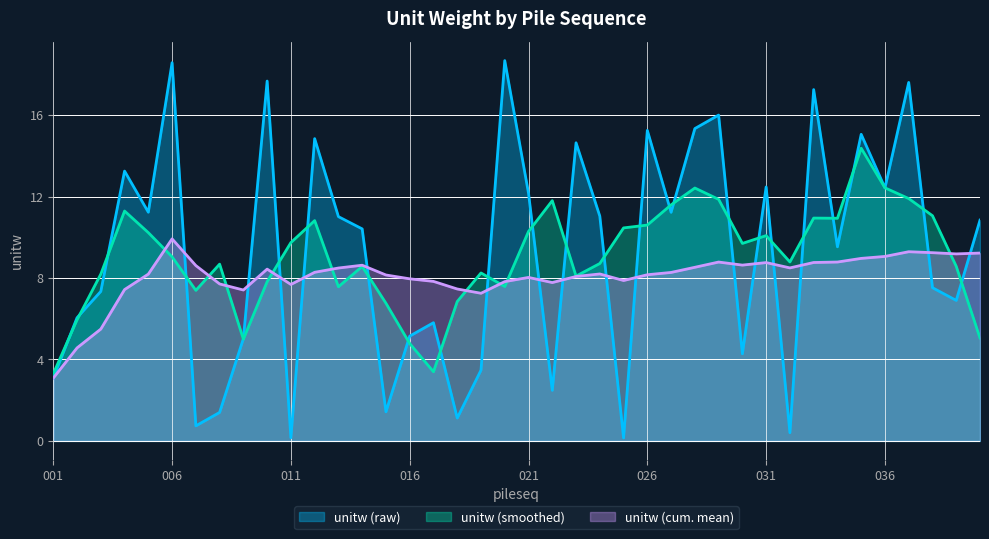

What is the difference between the second highest and second lowest values?

18.4